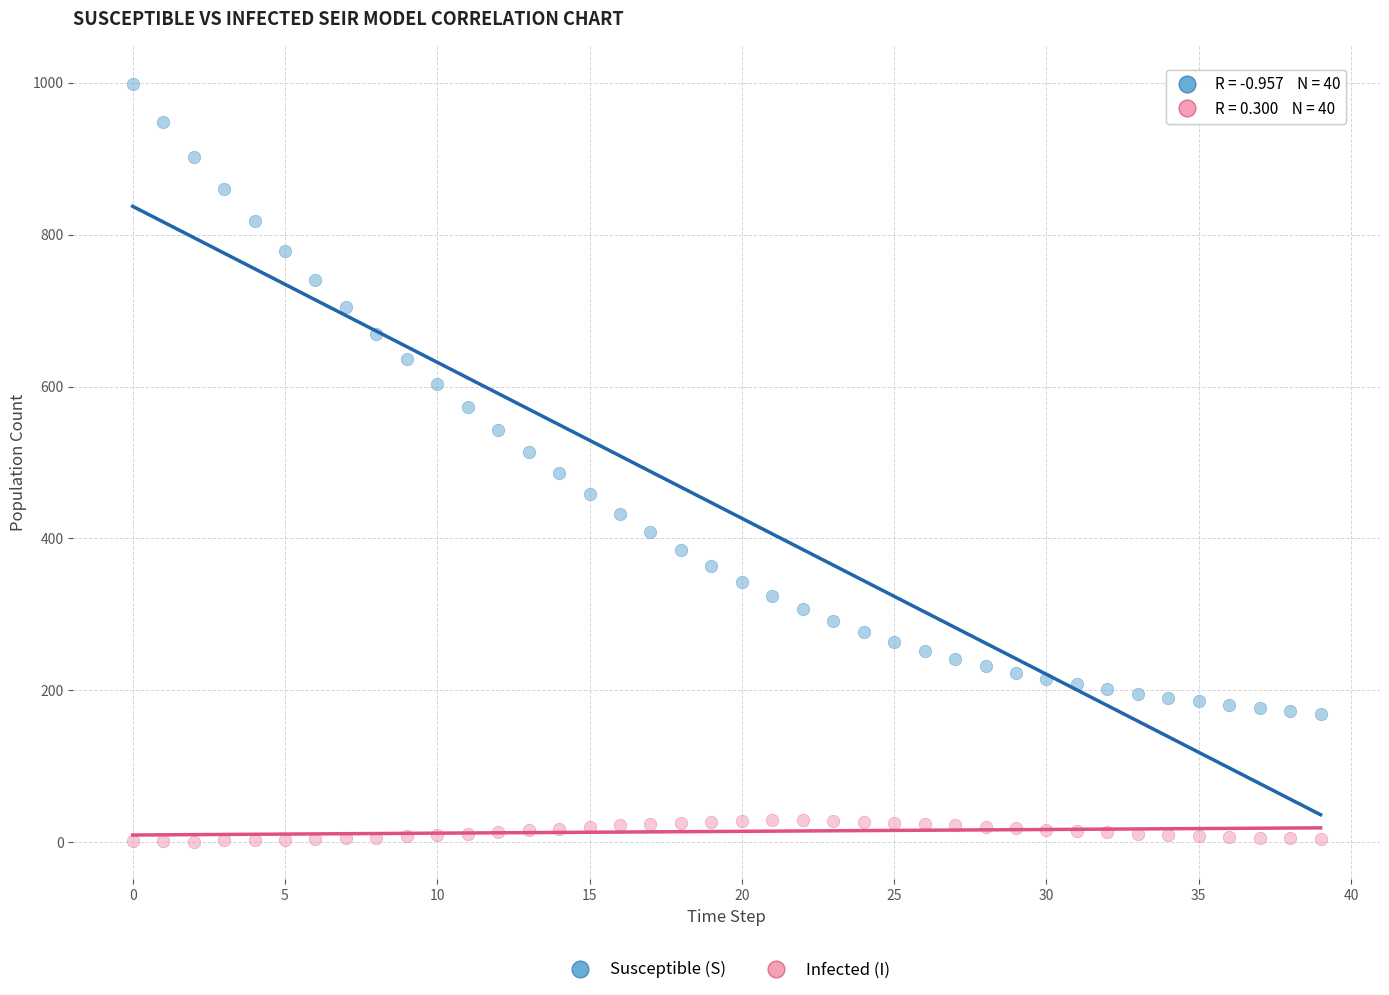

Which series reaches the minimum Y coordinate?

Infected (I)